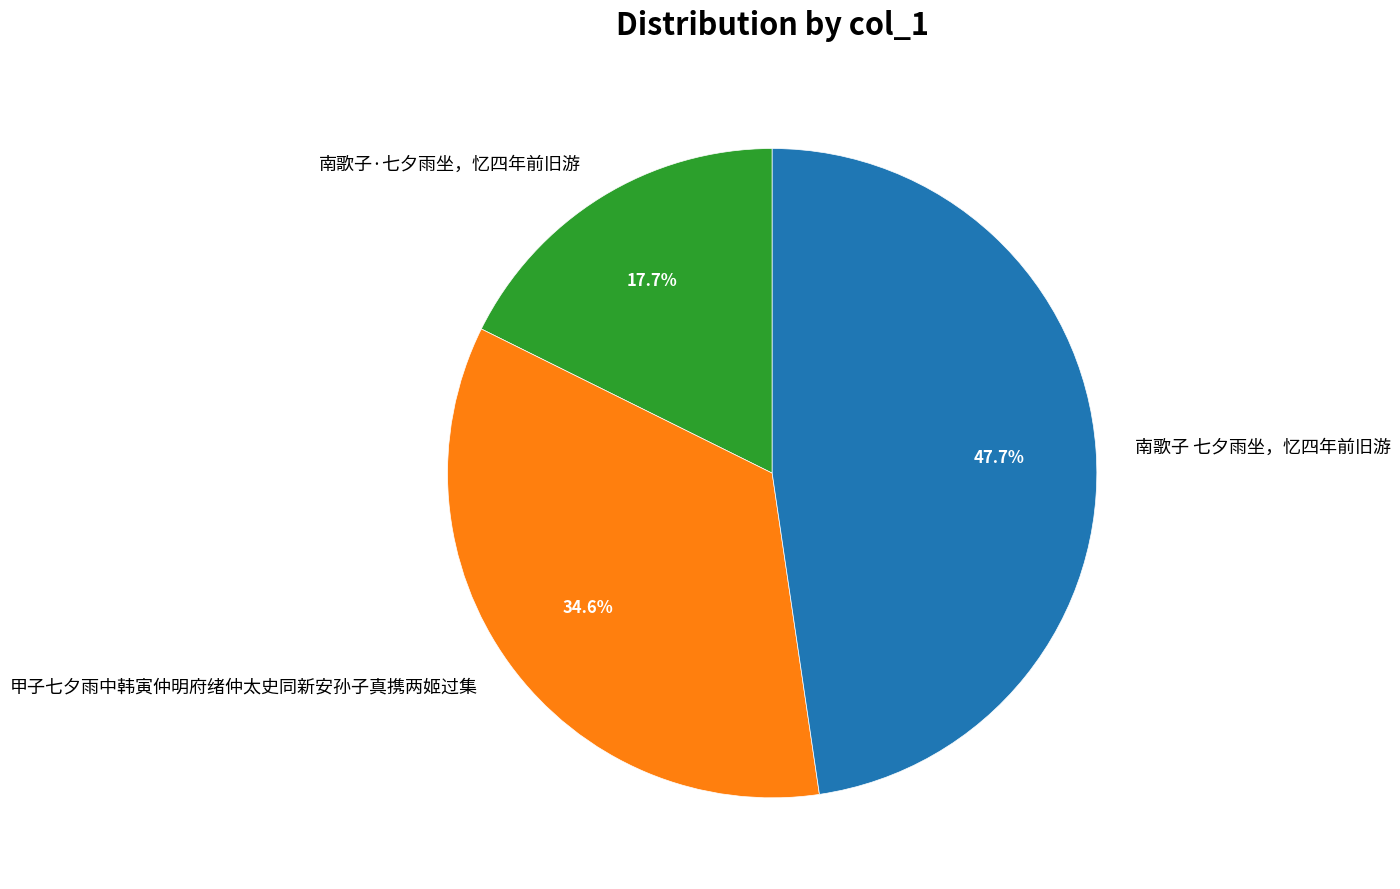

To the nearest percent, what is the difference between the 南歌子 七夕雨坐，忆四年前旧游 and 甲子七夕雨中韩寅仲明府绪仲太史同新安孙子真携两姬过集 slice percentages?

13%